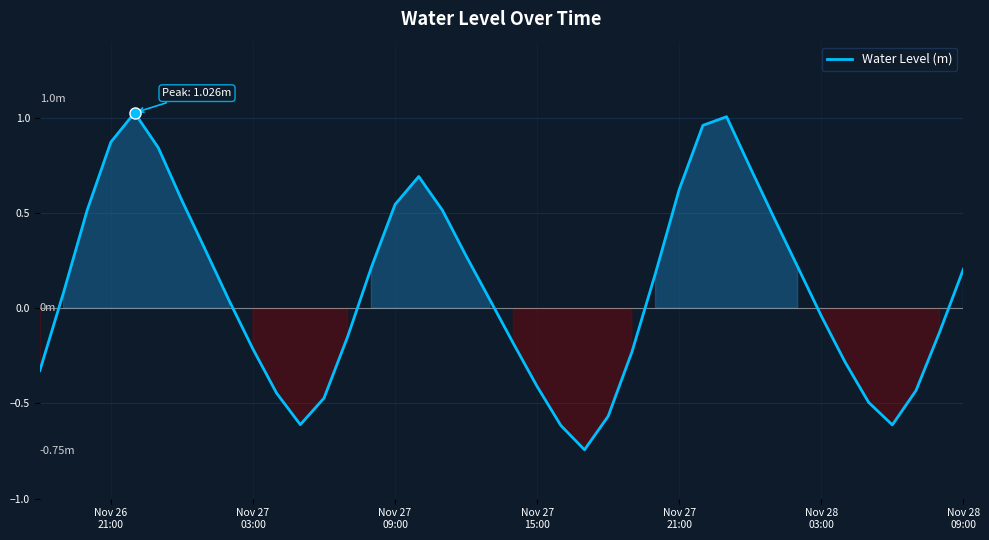

What is the difference between the maximum and minimum values?

1.8